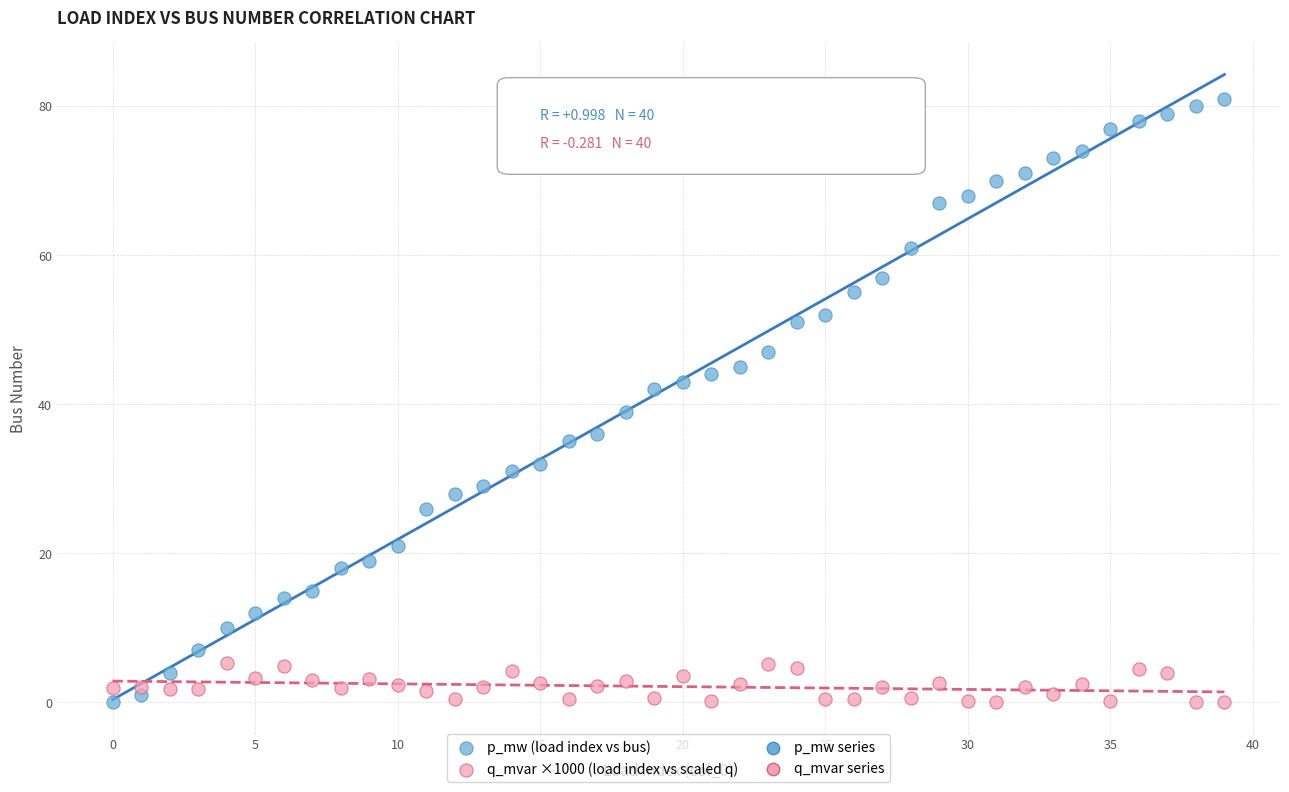

Across all data points, what is the range of Y values (max minus min)?

81.0